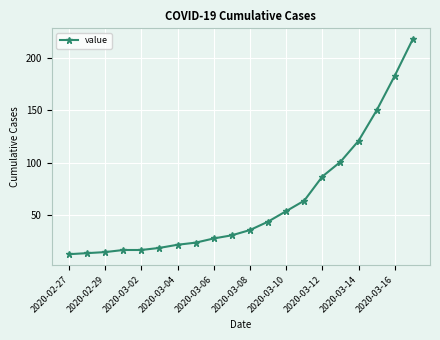

Is this an area chart (filled region under the line)?

No